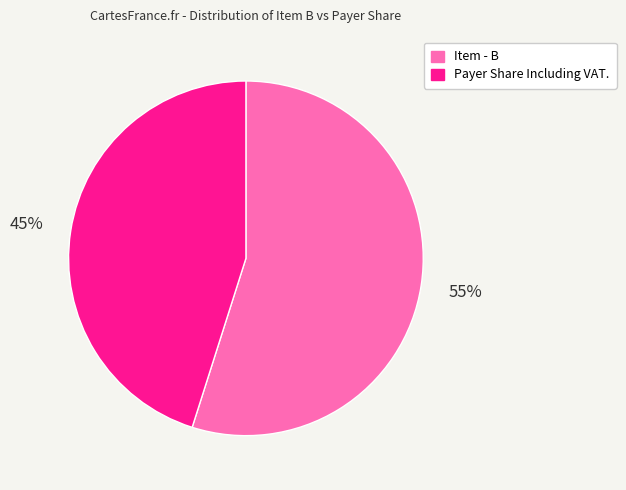

Which has a higher value, Item - B or Payer Share Including VAT.?

Item - B